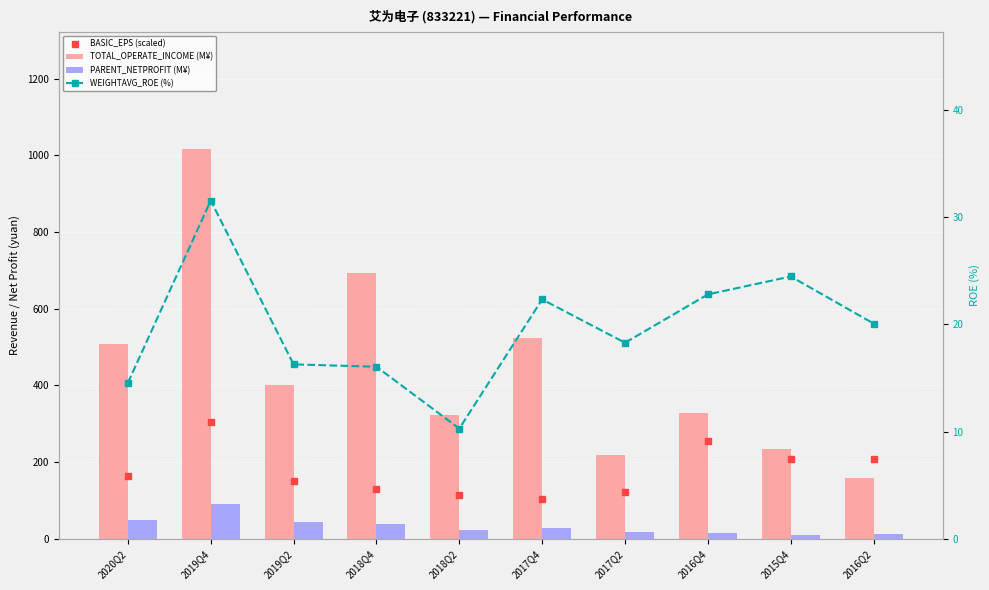

Which series contains the highest Y value?

TOTAL_OPERATE_INCOME (M¥)